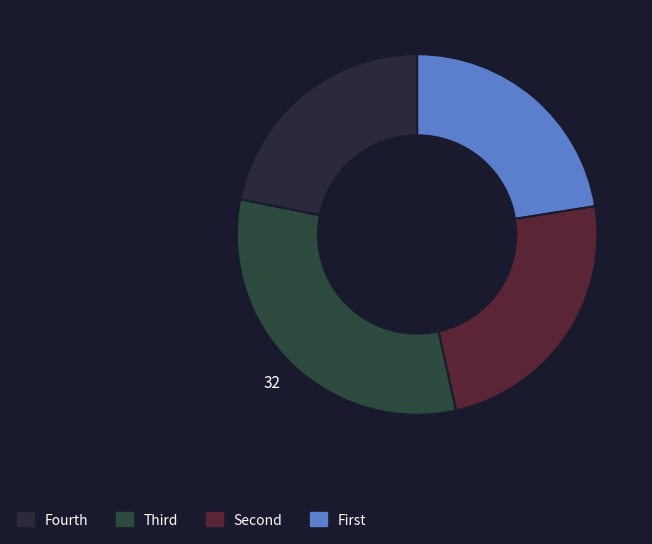

Count the number of slices in the pie.

4